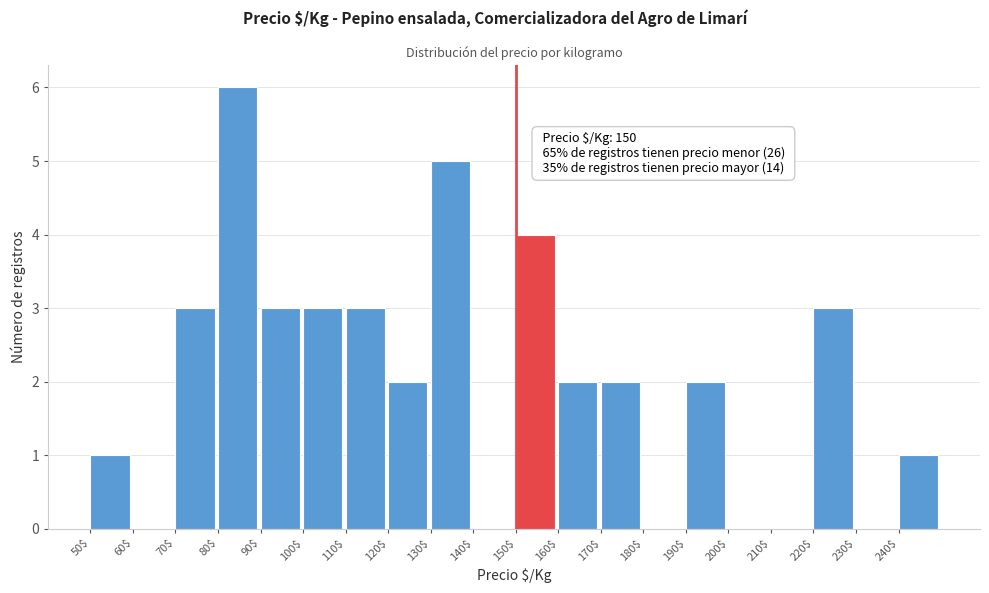

Over which range of the x-axis is the bar tallest?

80 to 90